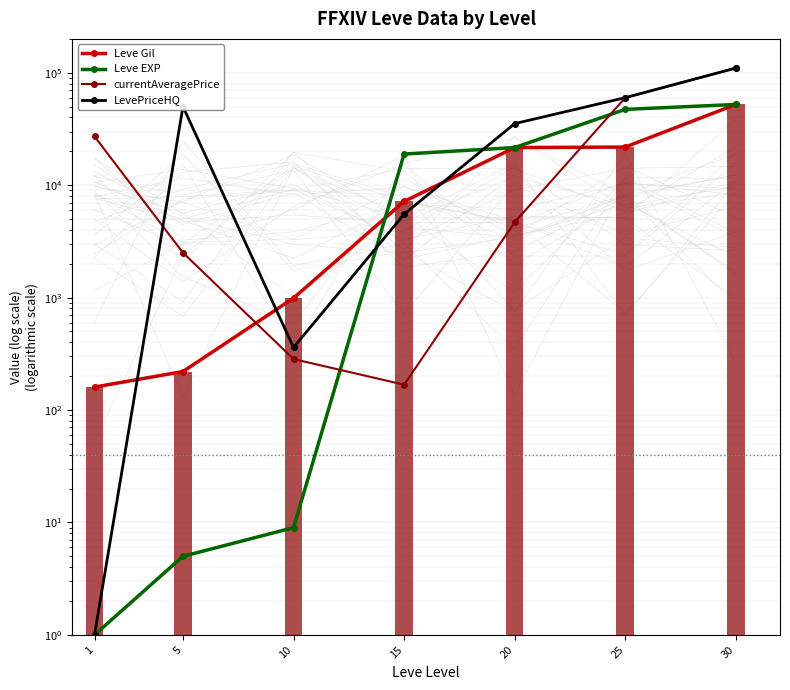

Is it true that Leve EXP equals 26966 at 25?

False